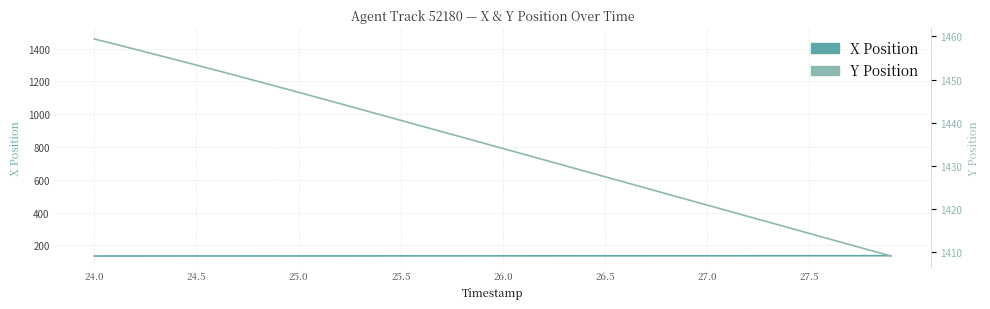

The value of X Position at 21 is 57.5. True or false?

False